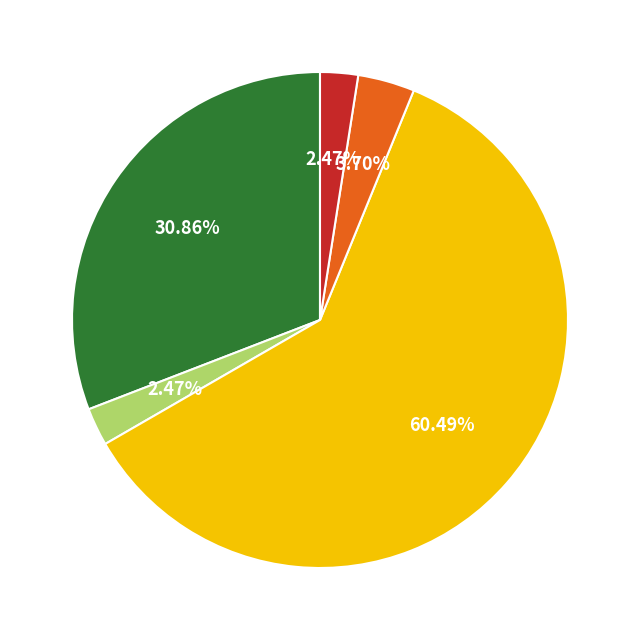

Is there a majority slice in this chart?

Yes